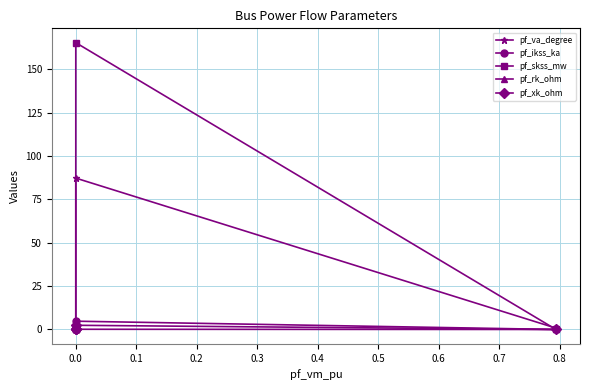

How many distinct data groups are displayed?

5